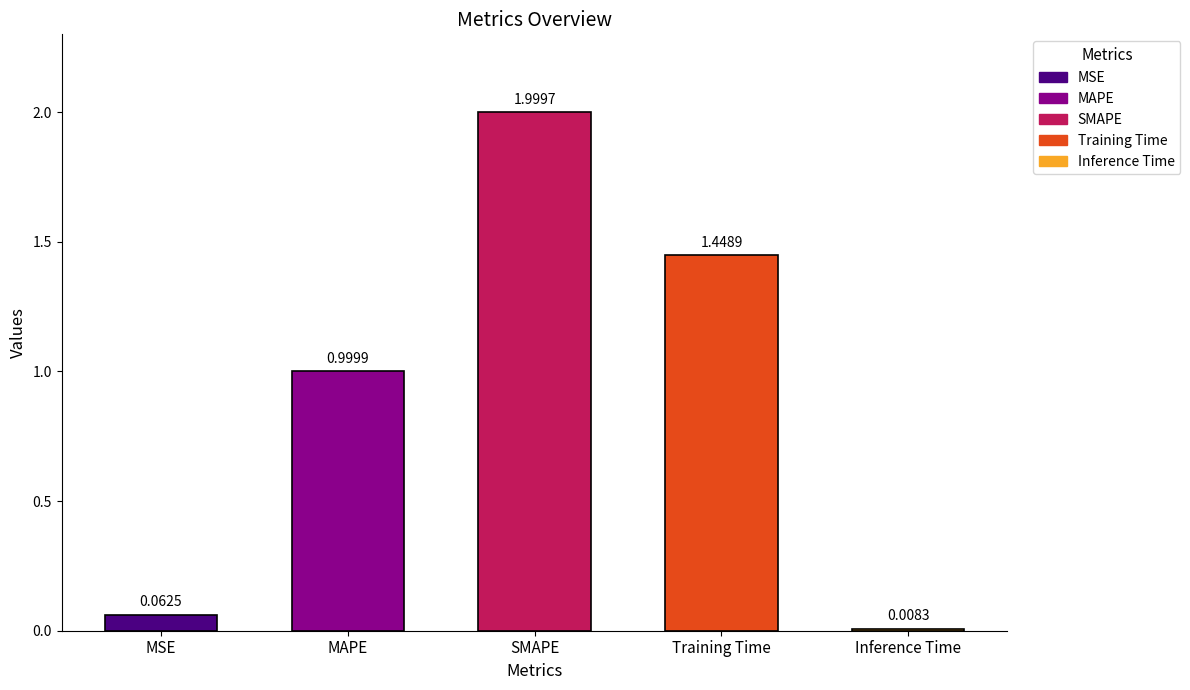

Which label corresponds to the smallest value in the chart?

Inference Time